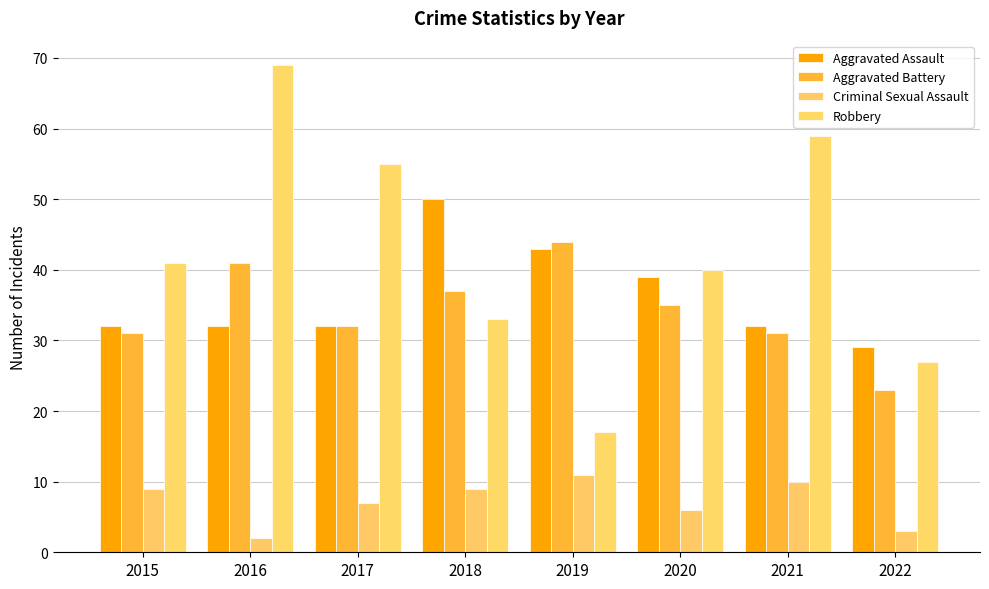

Are the bars grouped side by side (vs. stacked)?

Yes